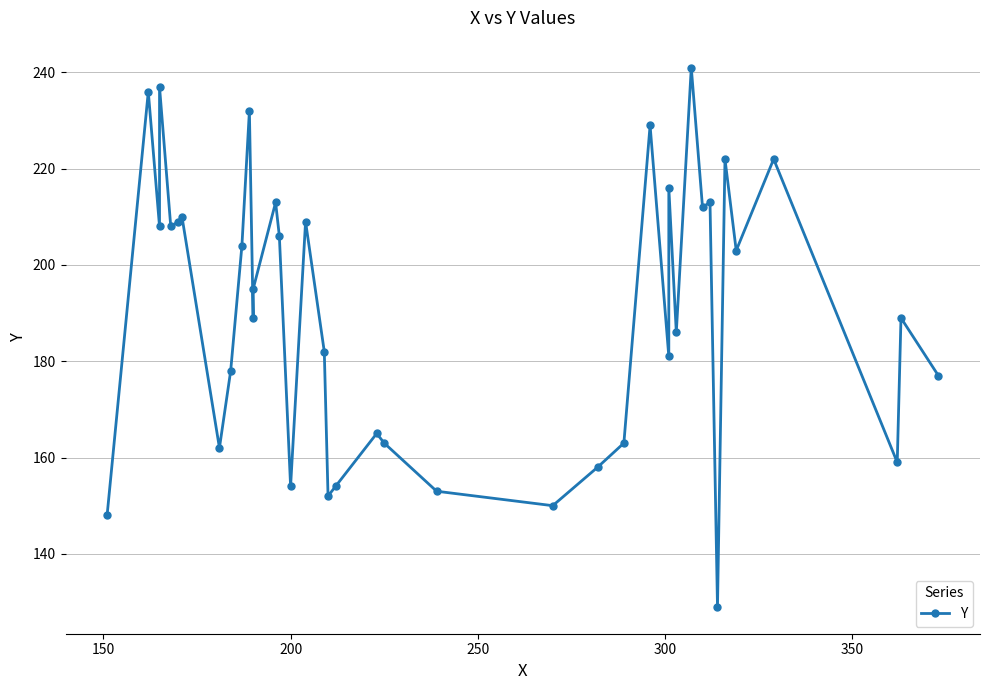

What position from the right is 200?

25